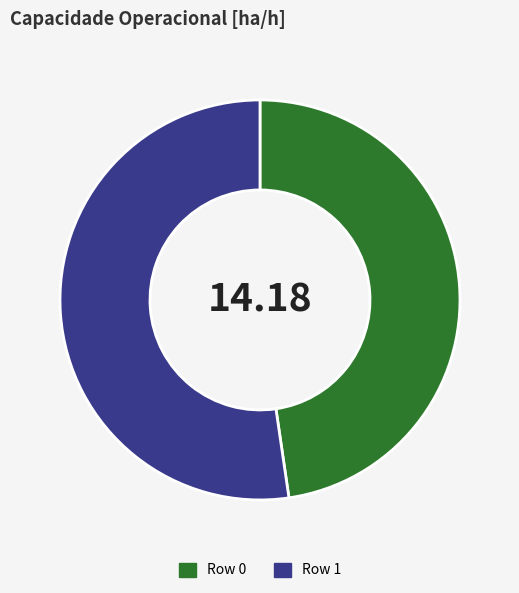

Combined, do Row 0 and Row 1 account for over 50%?

Yes